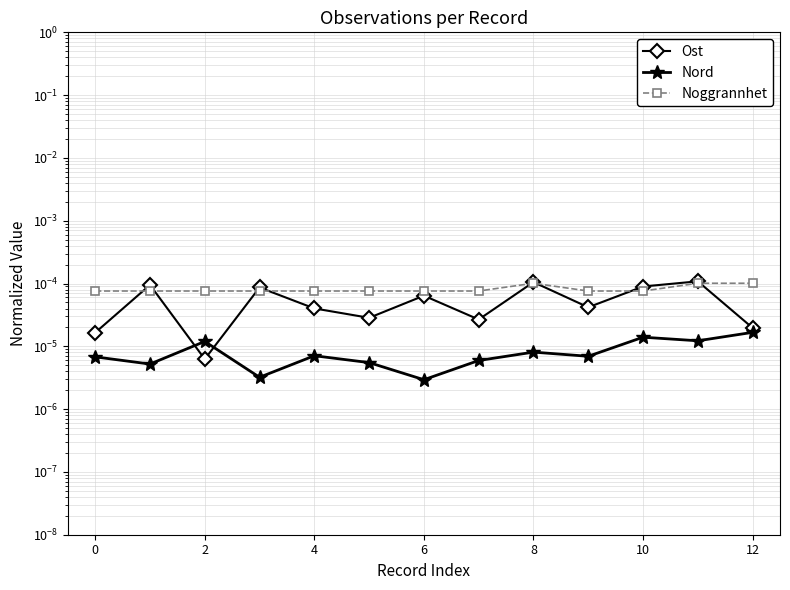

At which category is the sum across all series the highest?

11